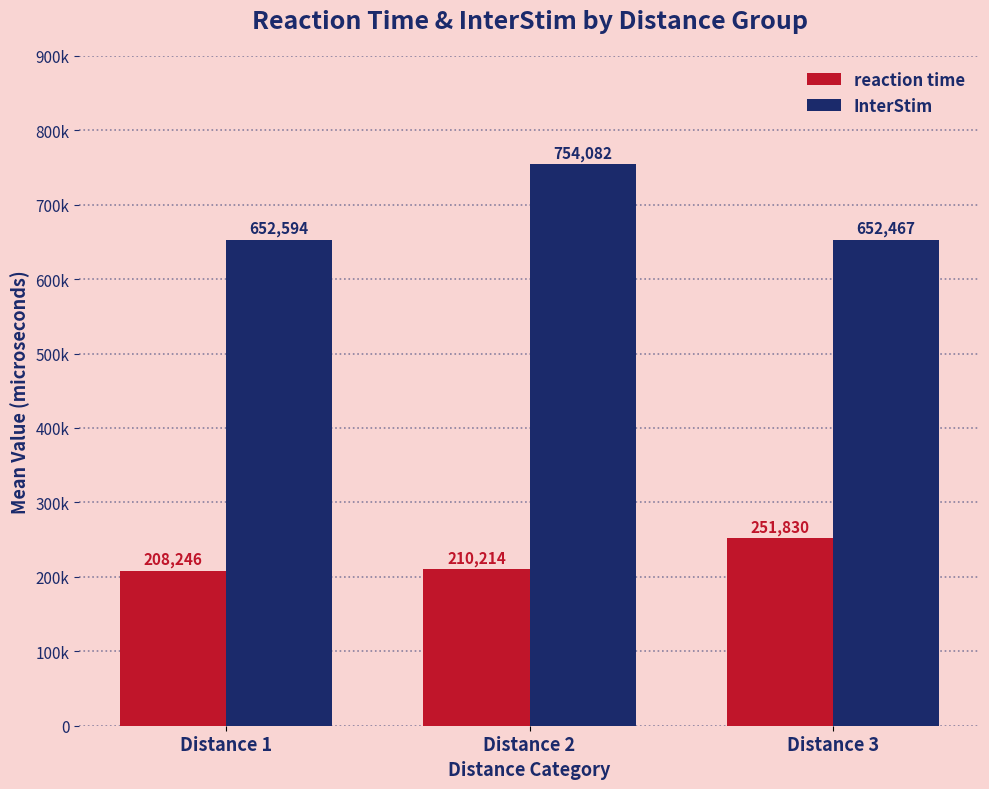

What is the total value across all series at Distance 2?

964296